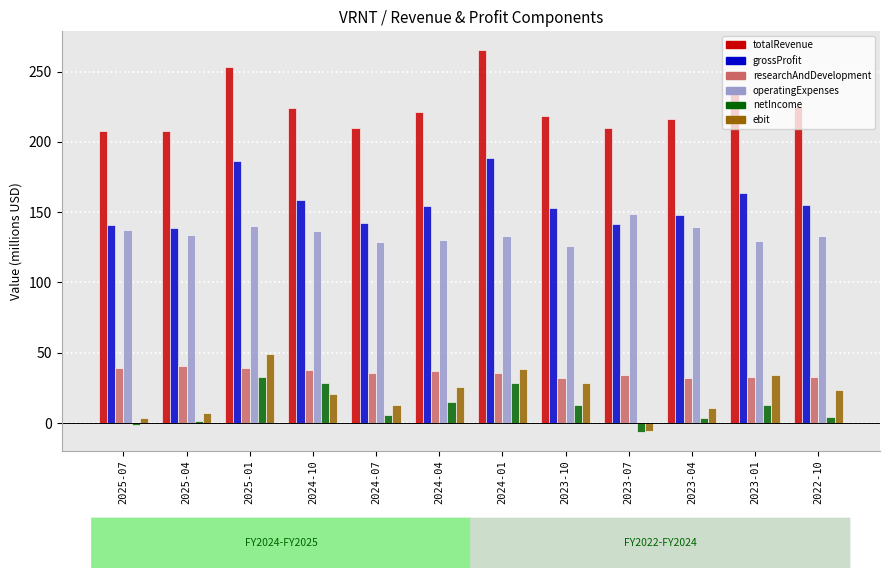

Is the value of totalRevenue at 2025-07 greater than the value of ebit at 2025-04?

Yes